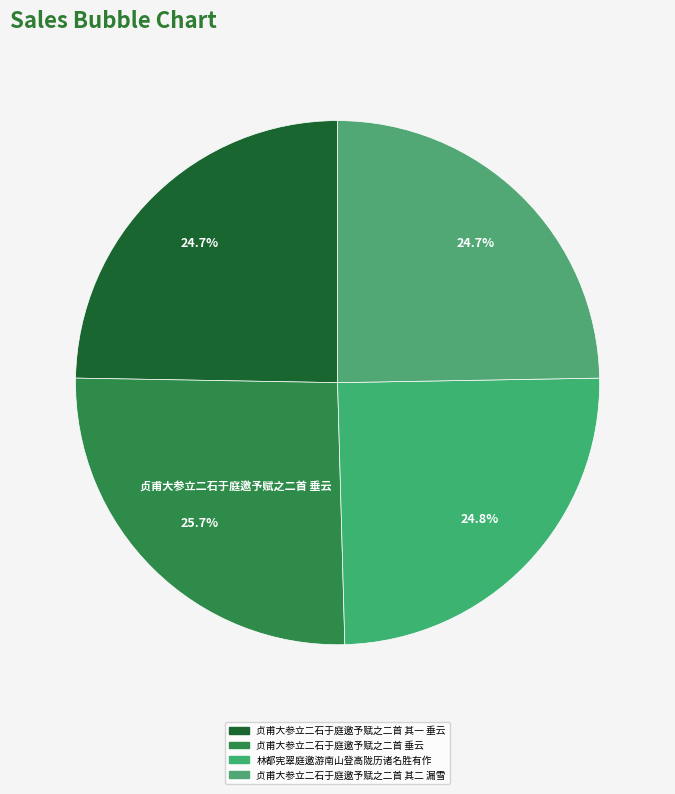

Which has a higher value, 贞甫大参立二石于庭邀予赋之二首 其一 垂云 or 林都宪翠庭邀游南山登高陇历诸名胜有作?

林都宪翠庭邀游南山登高陇历诸名胜有作